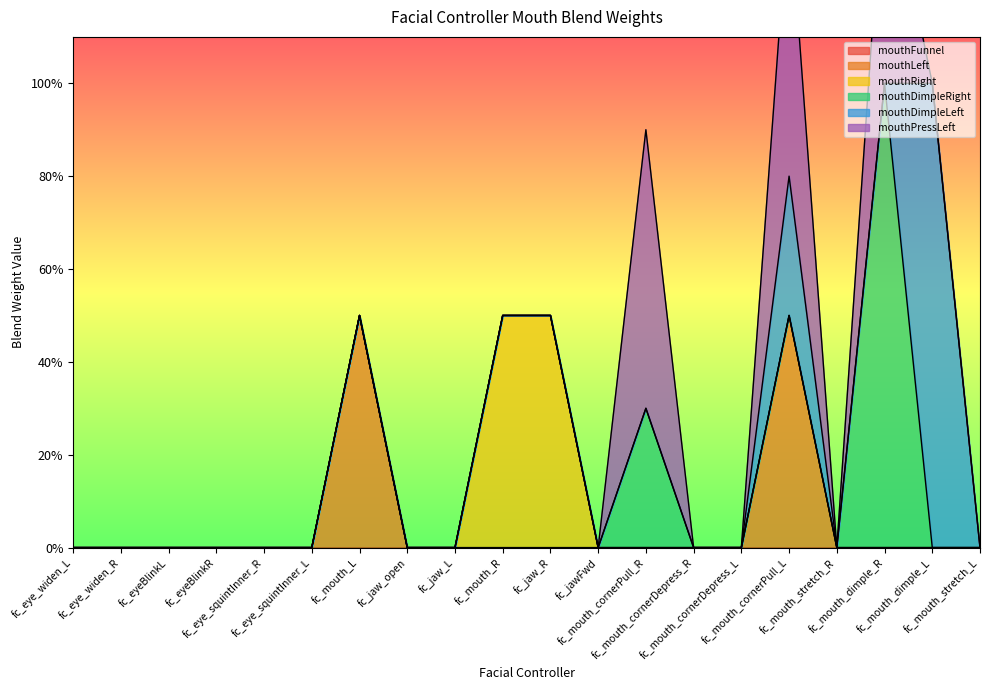

Is the value of mouthPressLeft at fc_eye_widen_R greater than the value of mouthDimpleLeft at fc_mouth_stretch_R?

No